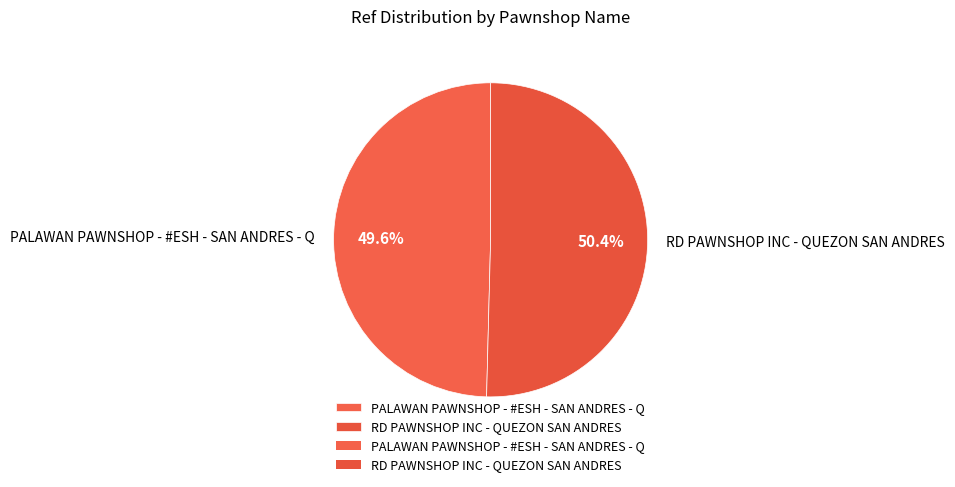

Which slice represents more than half of the pie?

RD PAWNSHOP INC - QUEZON SAN ANDRES